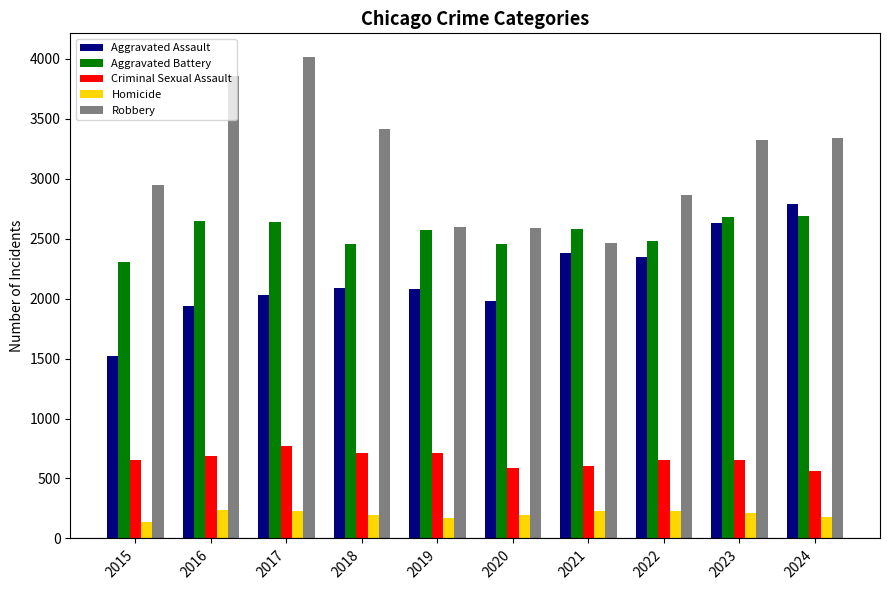

Which series has the largest total across all categories?

Robbery